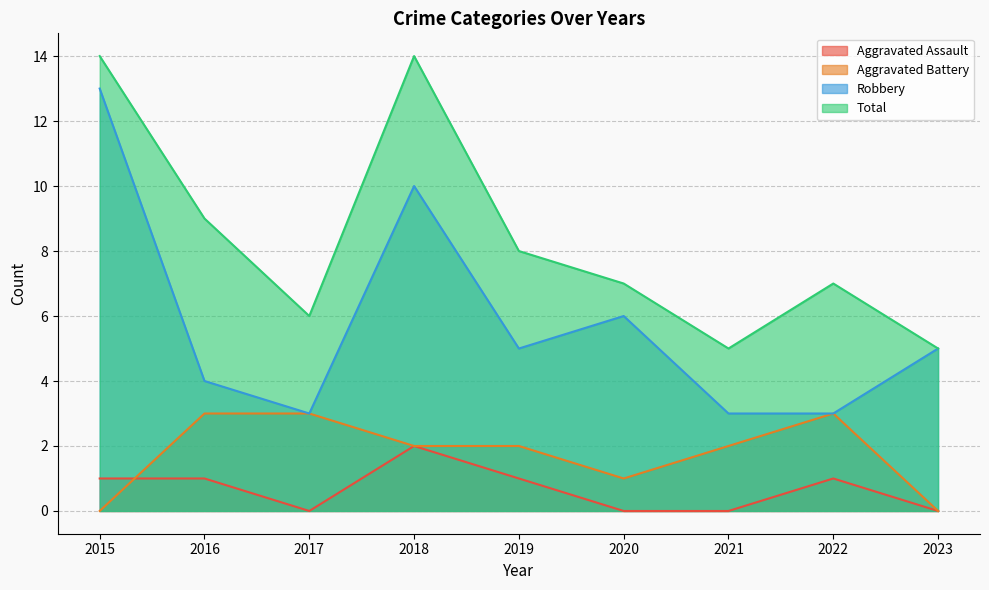

Which series has the largest total across all categories?

Total